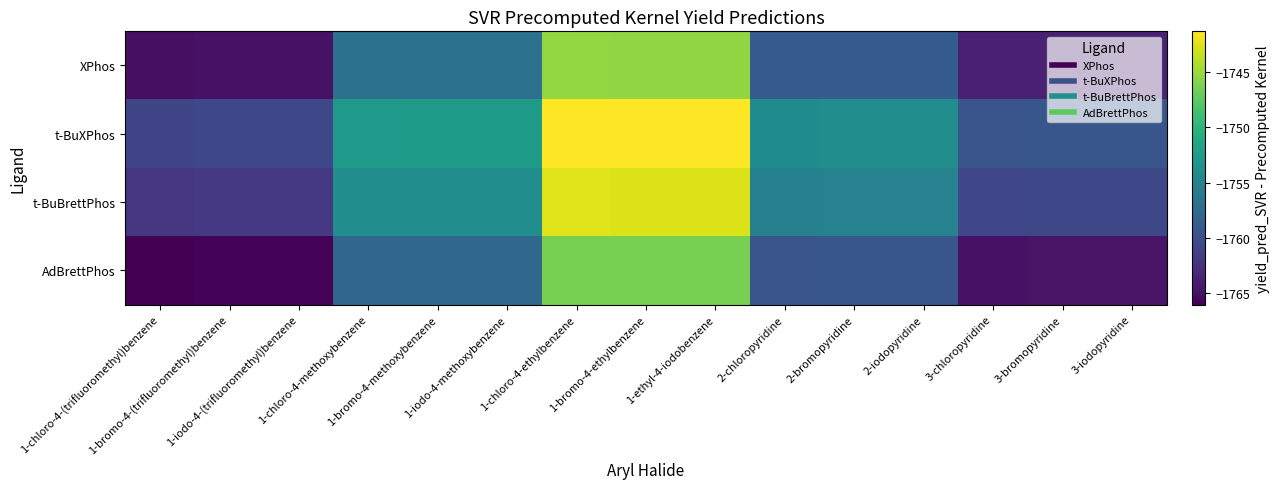

How many categories are shown in the chart?

15